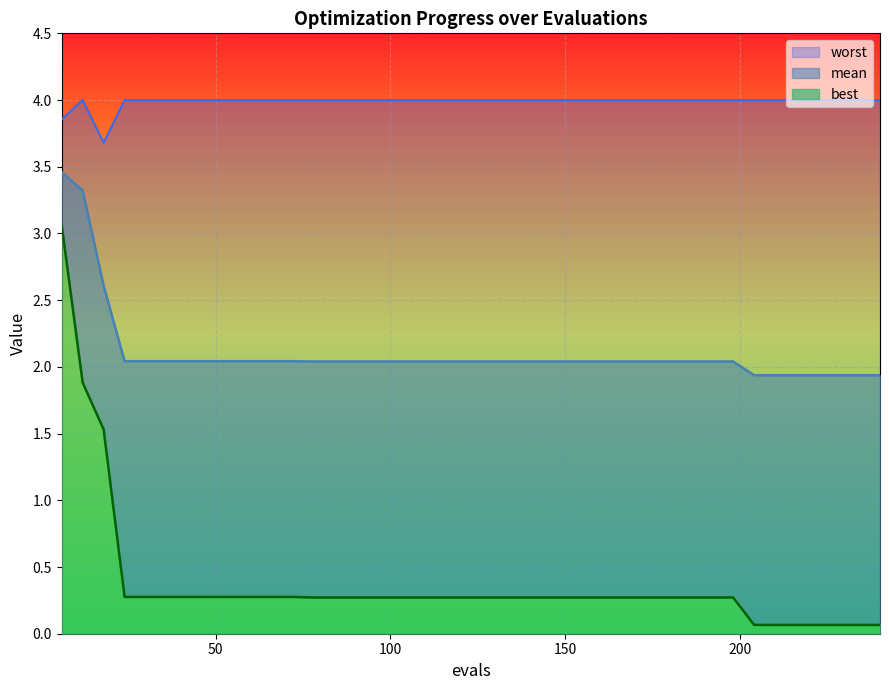

What is the approximate value of worst at 138?

4.0